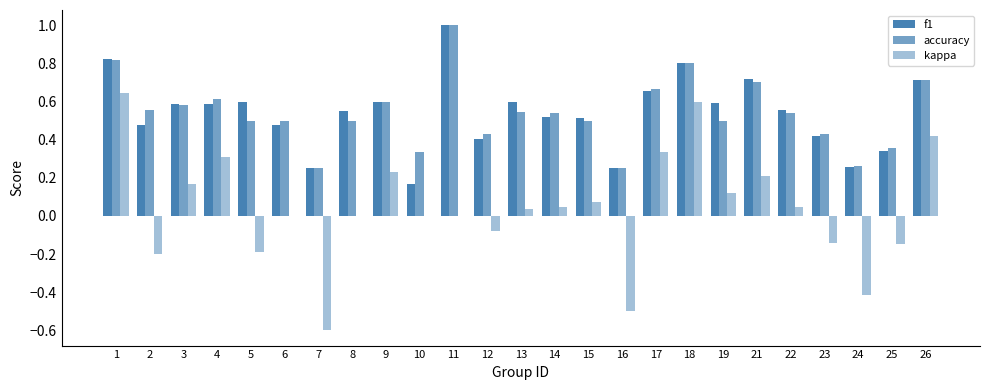

Rank the series at 10 from lowest to highest value.

kappa, f1, accuracy